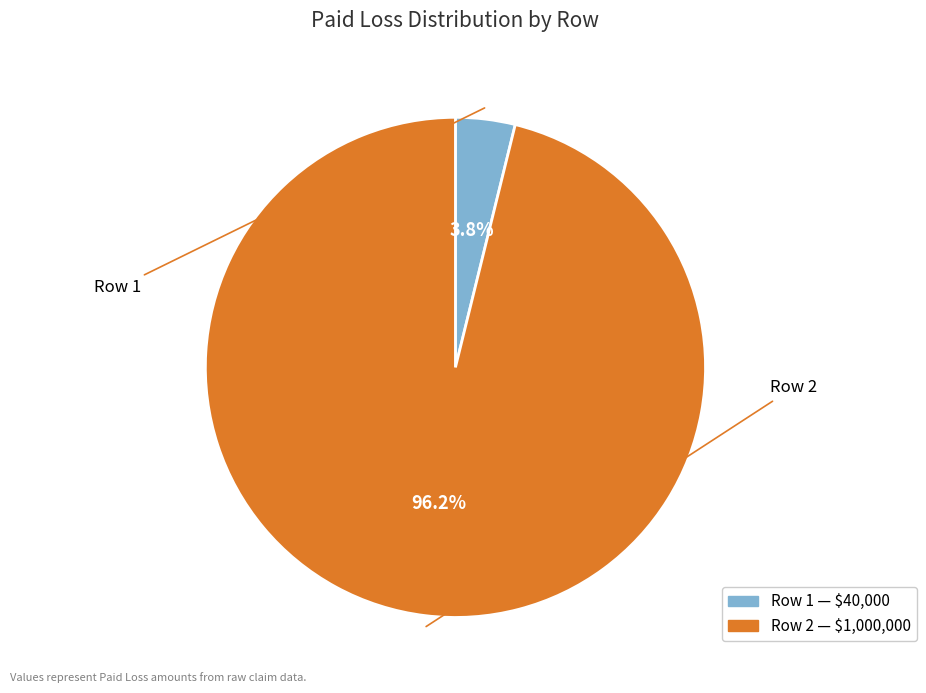

To the nearest percent, what percentage of the pie is Row 2?

96%